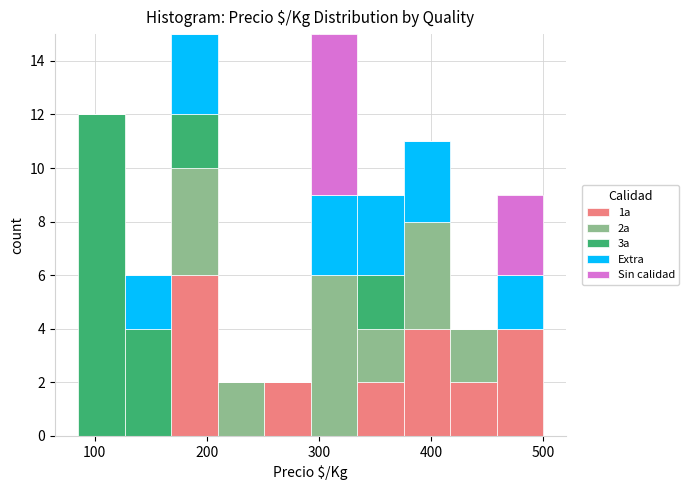

Reading left to right, list every stacked bar in this chart as the range it spans on the x-axis followed by its total height. Neither the bar edges nor the heights are printed on the chart, so give them approximately, as read against the axes.

90 to 130: 12
130 to 170: 6
170 to 210: 15
210 to 250: 2
250 to 290: 2
290 to 330: 15
330 to 380: 9
380 to 420: 11
420 to 460: 4
460 to 500: 9